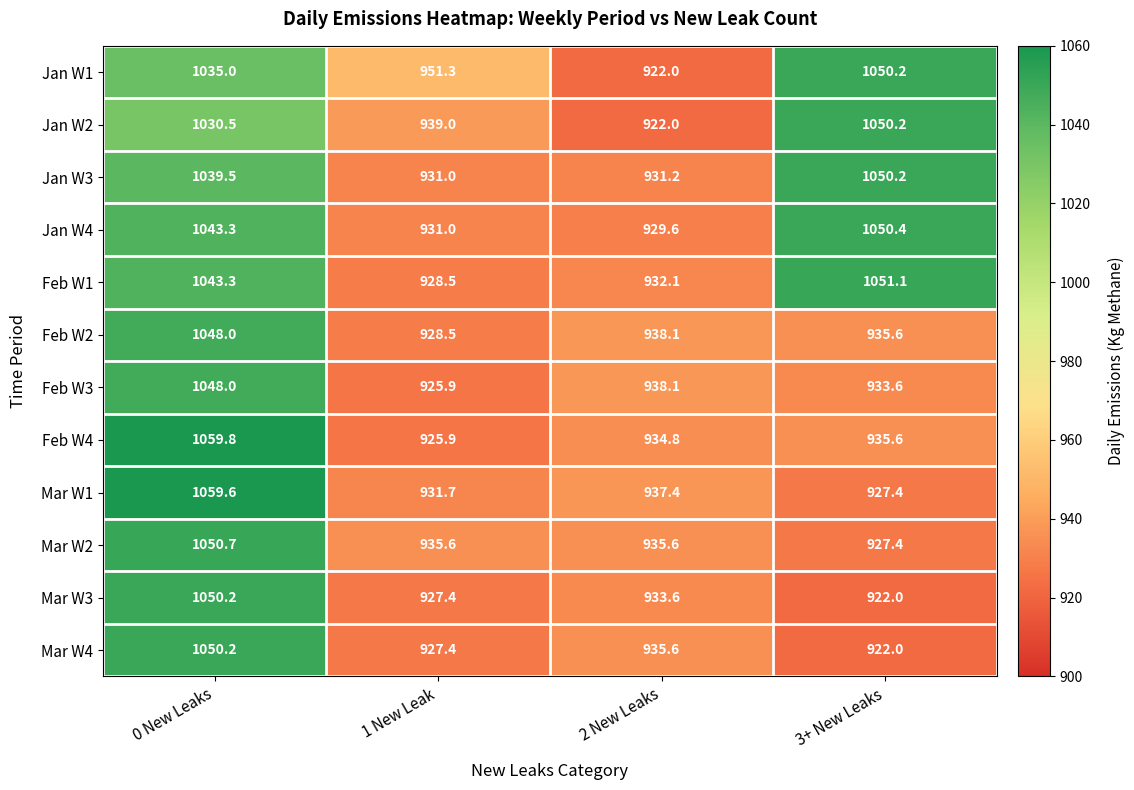

At how many categories does at least one series exceed 942?

3